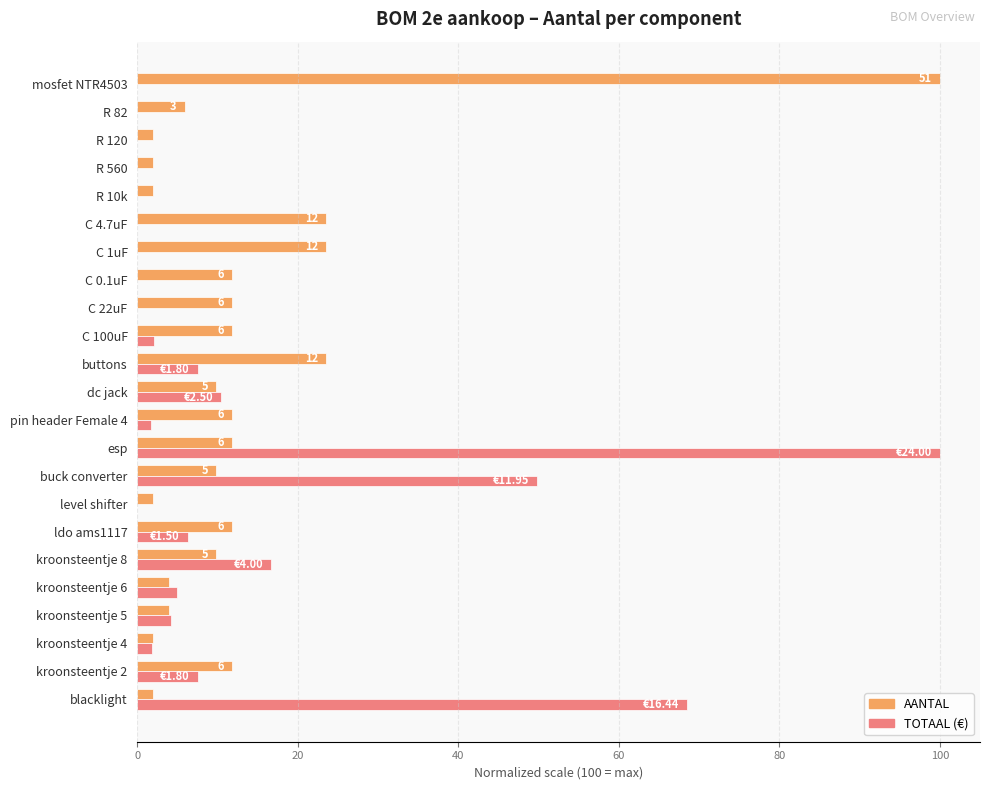

What are all the series names shown in the legend?

AANTAL, TOTAAL (€)